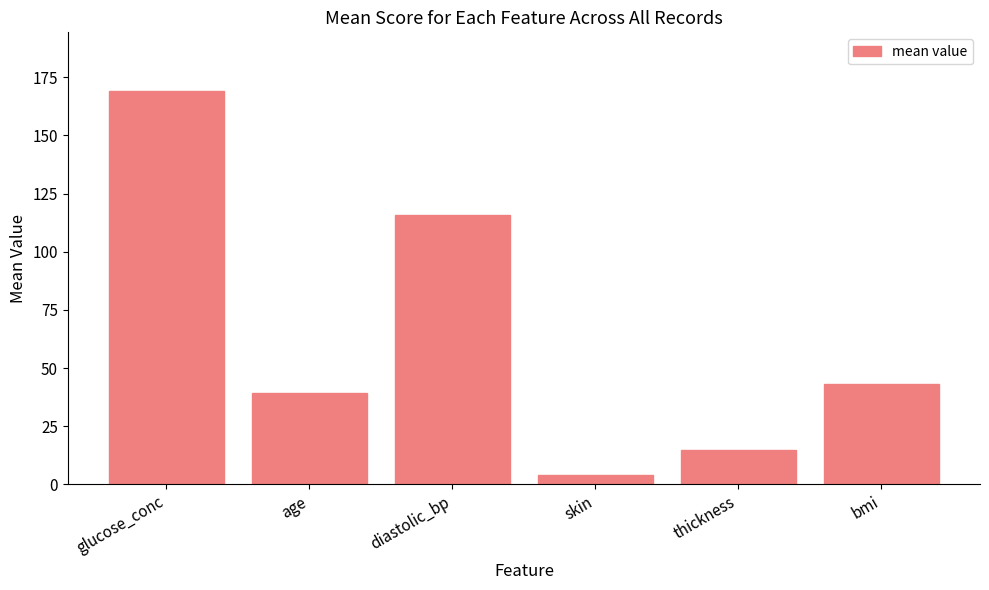

Reading left to right, what are all the values shown in this chart?

glucose_conc=169.0	age=39.2	diastolic_bp=116.0	skin=4.0	thickness=14.6	bmi=43.0